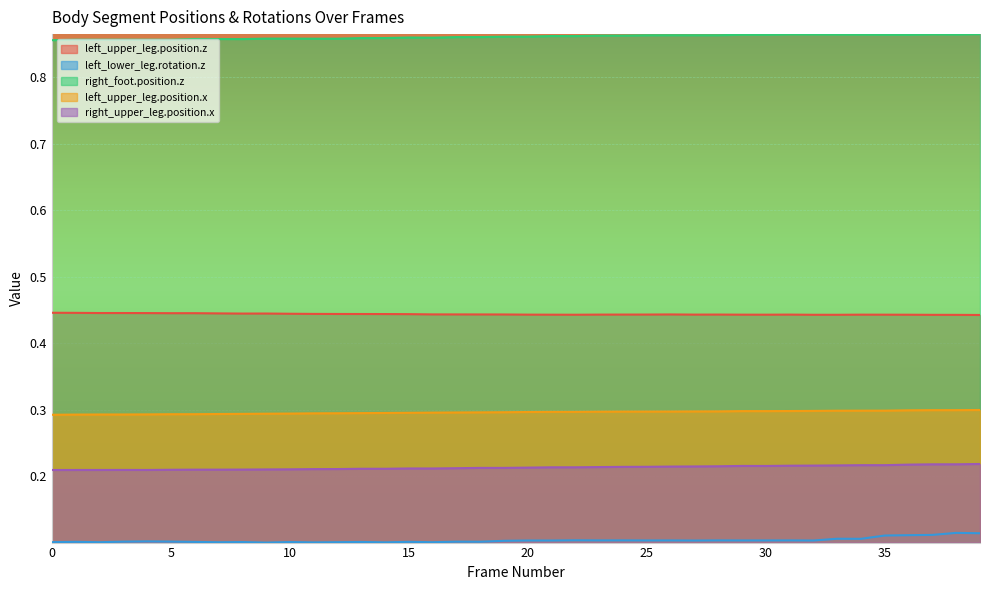

True or false: right_foot.position.z and left_lower_leg.rotation.z cross at least once.

False